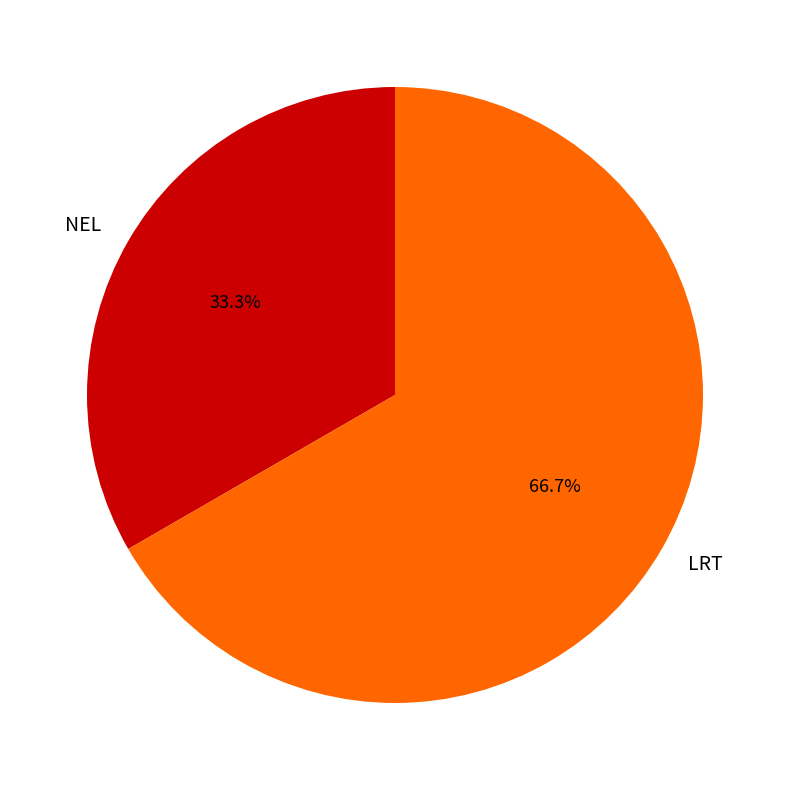

To the nearest percent, what is the combined percentage of NEL and LRT?

100%